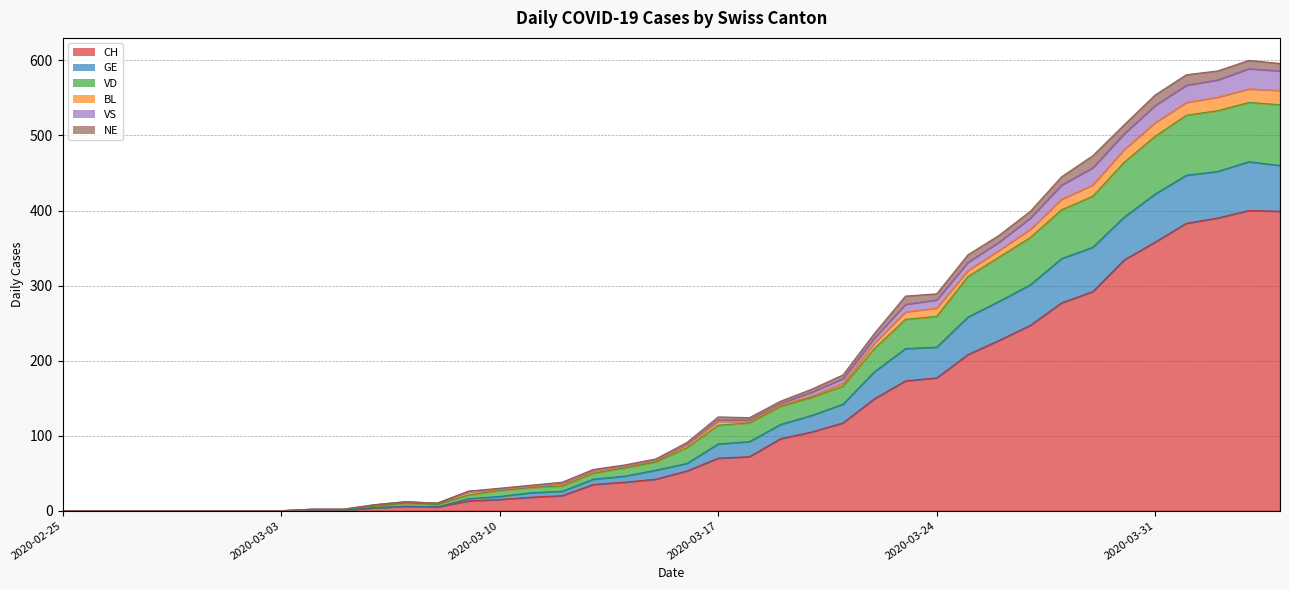

True or false: VS and CH intersect in this chart.

False